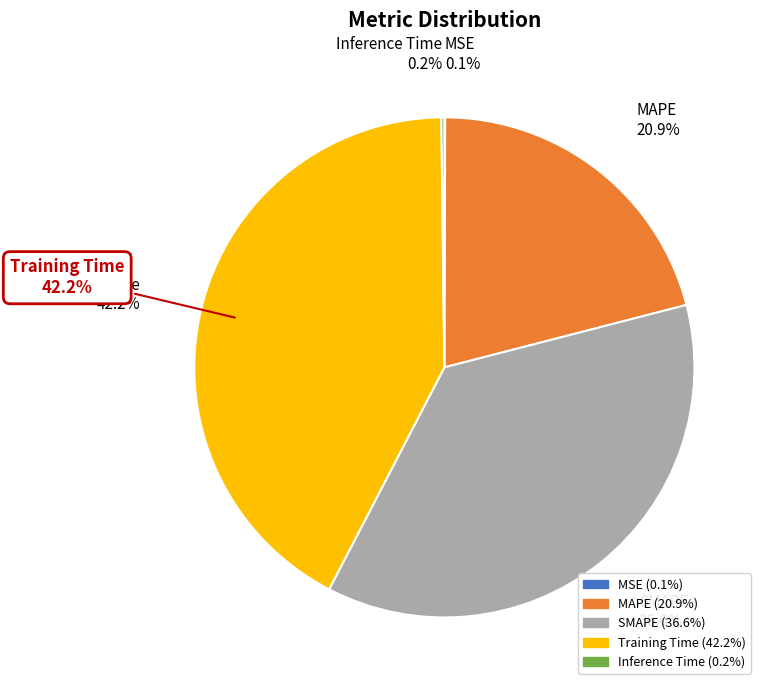

What percentage is the SMAPE slice, to the nearest percent?

37%